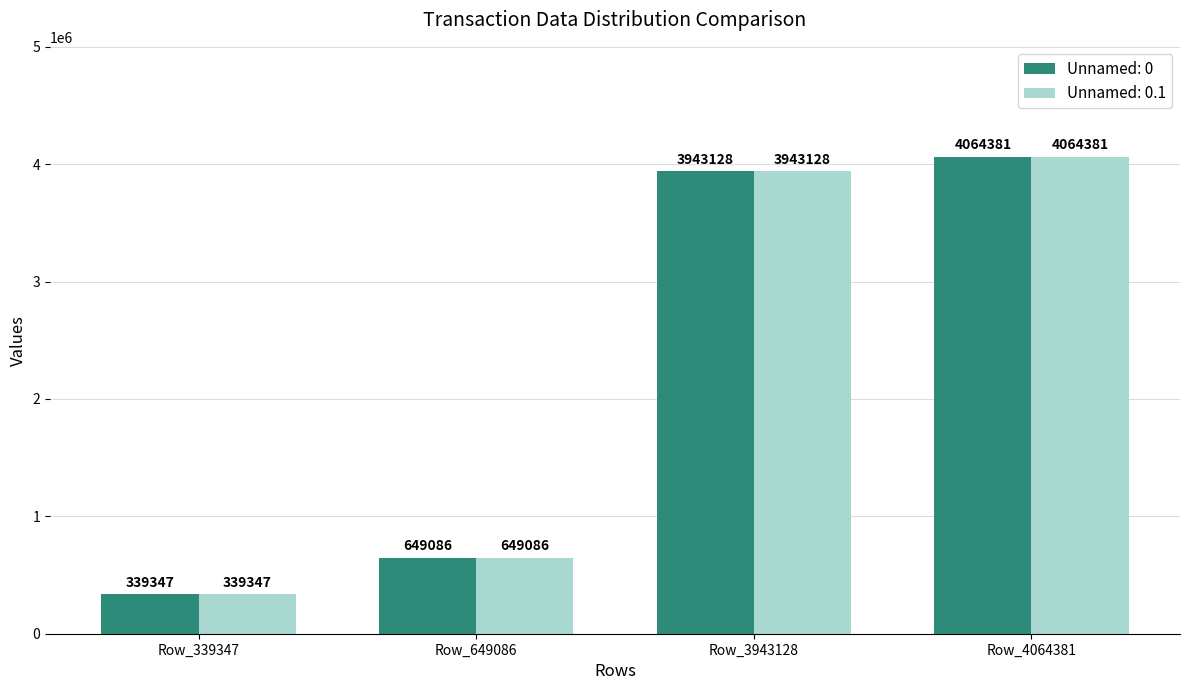

What is the approximate value of Unnamed: 0.1 at Row_339347, to the nearest 100?

339300